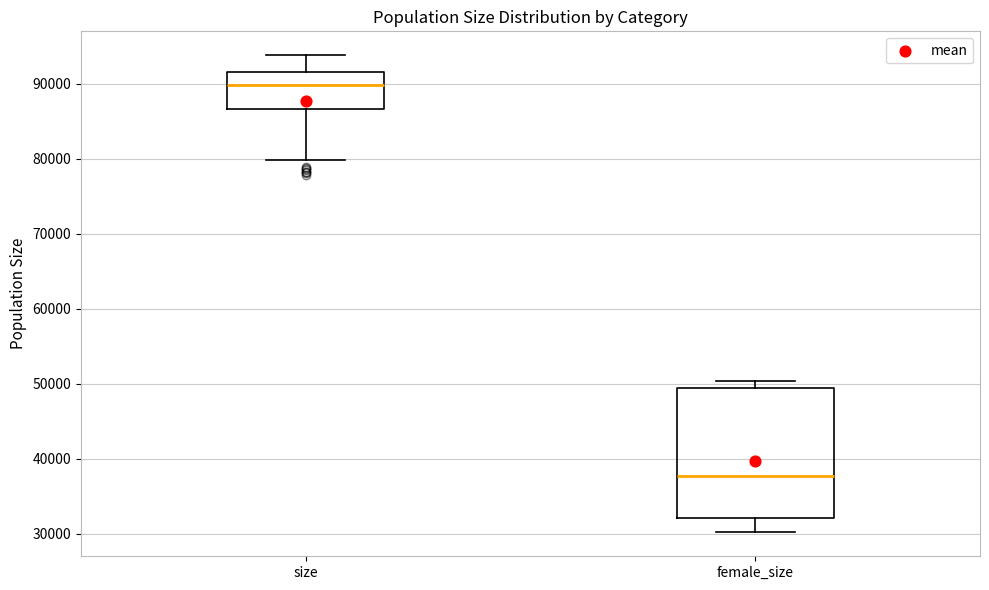

Which box has the lowest median line?

female_size